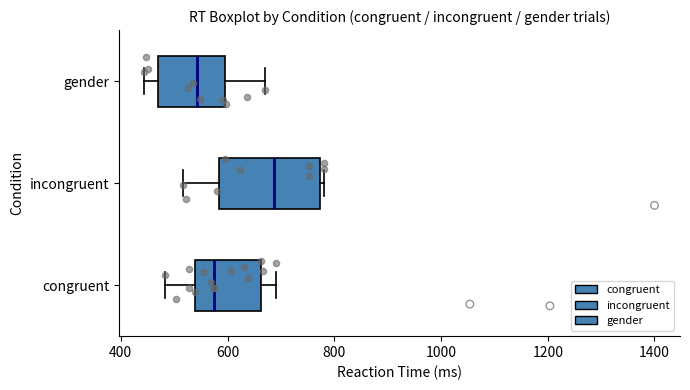

Reading bottom to top, transcribe this box plot: for each box, give where its median line is, the range the box spans, and where its two whiskers end, as read against the x-axis. The values are not printed on the chart, so give them approximately, as read against the axis.

congruent: median 580, box 540 to 660, whiskers 480 to 700
incongruent: median 680, box 580 to 780, whiskers 520 to 780 (just right of the box's right edge)
gender: median 540, box 460 to 600, whiskers 440 to 680